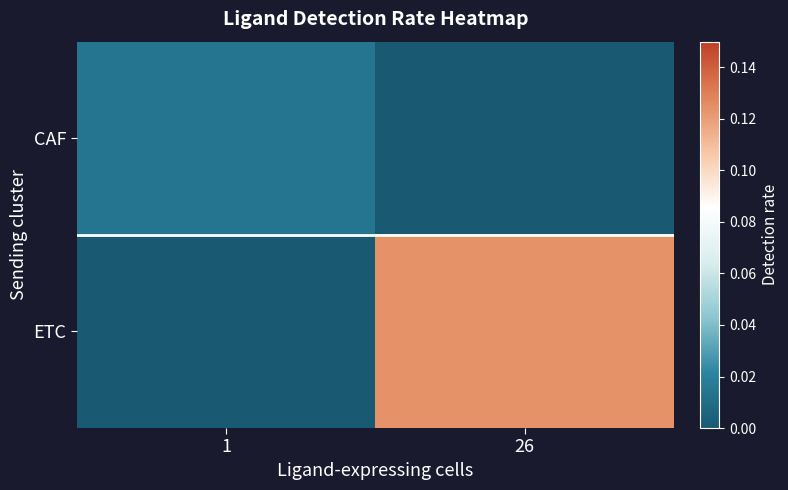

At how many categories does at least one series exceed 0?

2